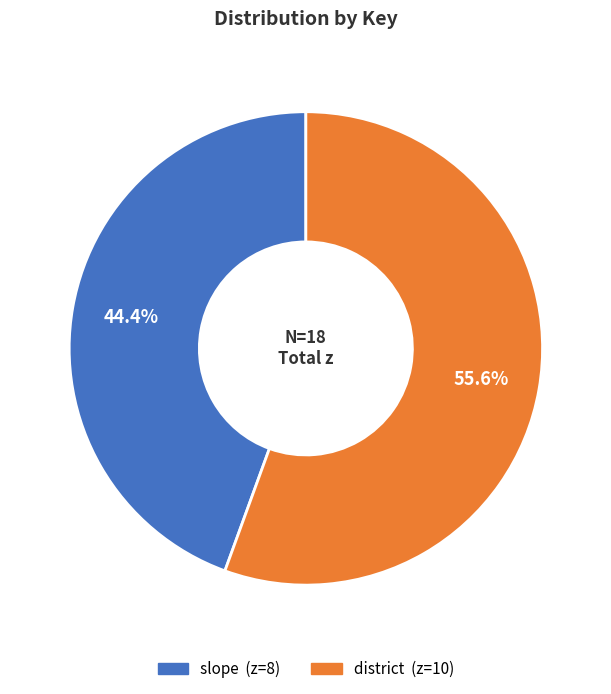

To the nearest percent, what percentage of the pie is slope?

44%